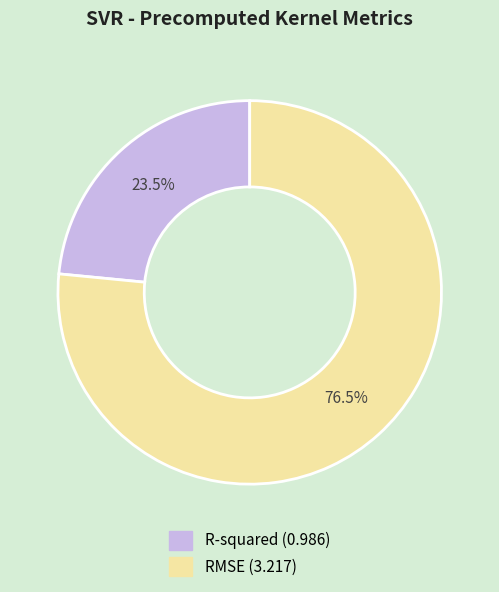

Rank the categories by value from highest to lowest.

RMSE, R-squared